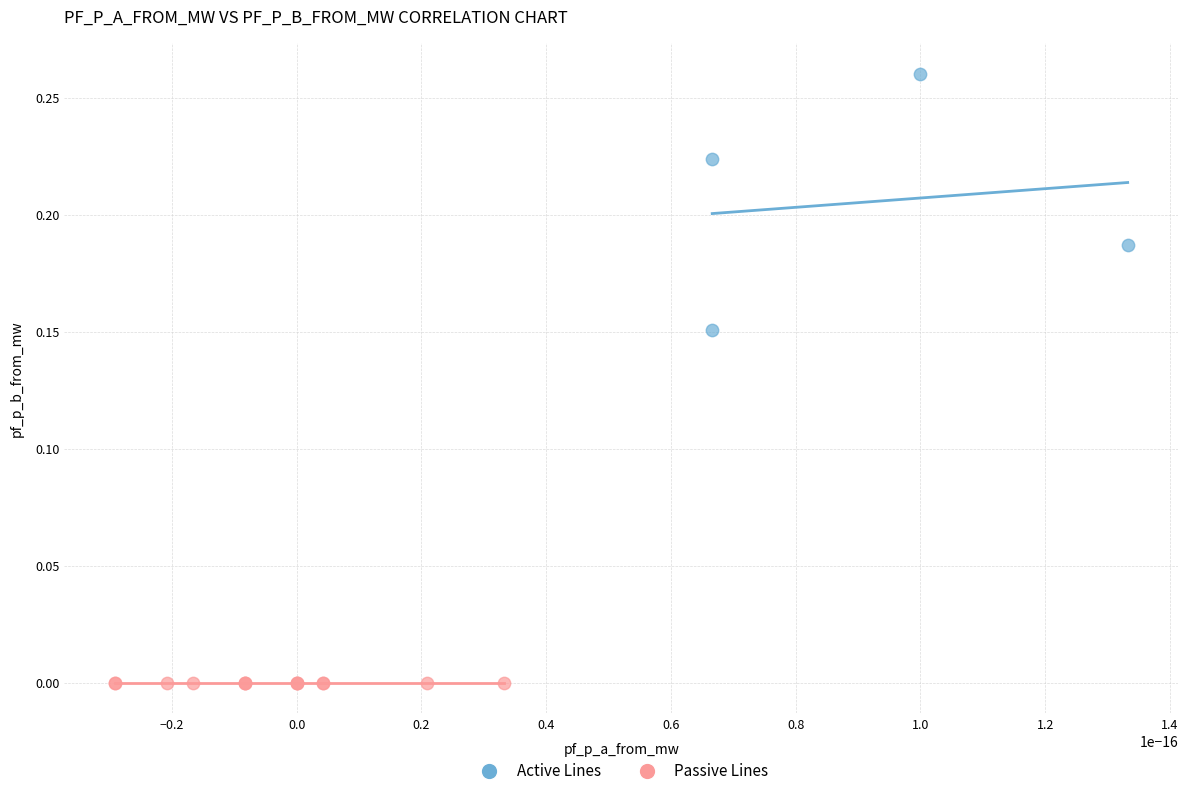

Which series has the widest spread of Y values?

Active Lines